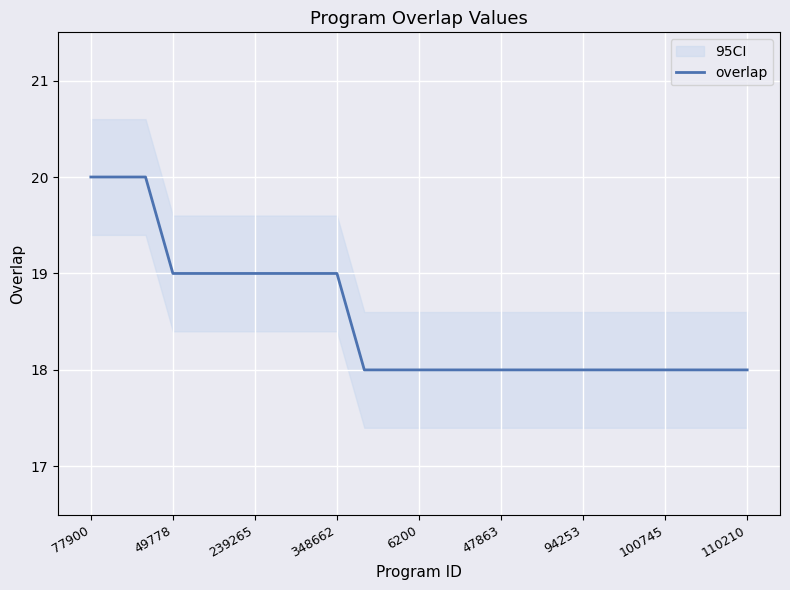

Read the value at 20.

18